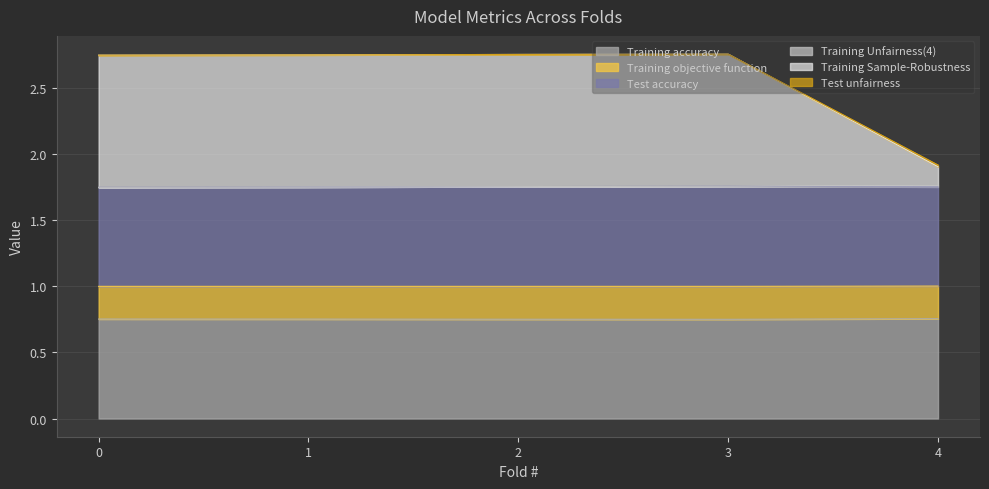

Does the chart display data point markers on the line(s)?

No